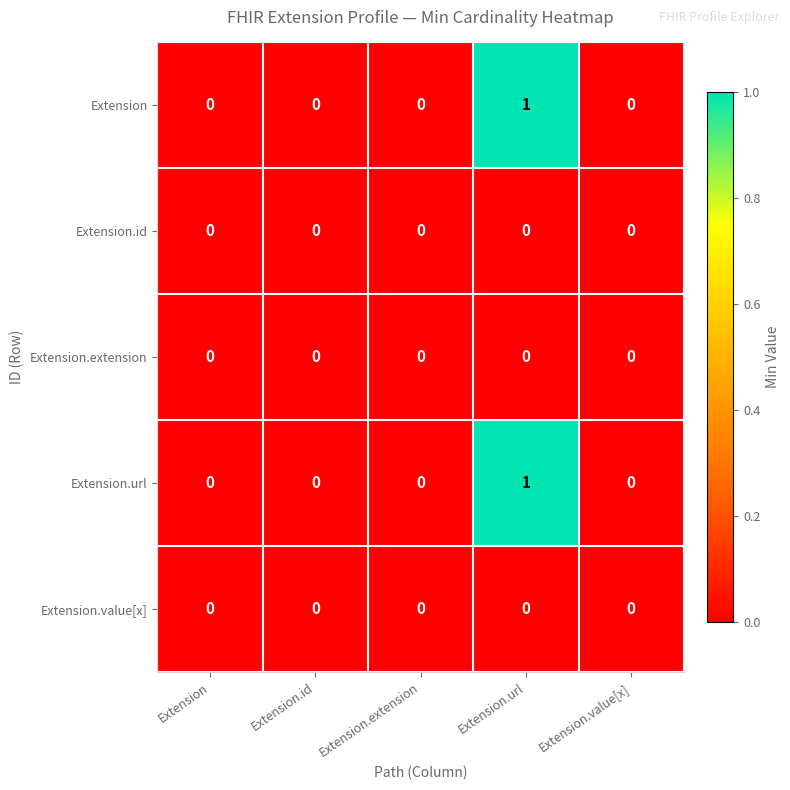

At which category does the chart reach its peak across all series?

Extension.url